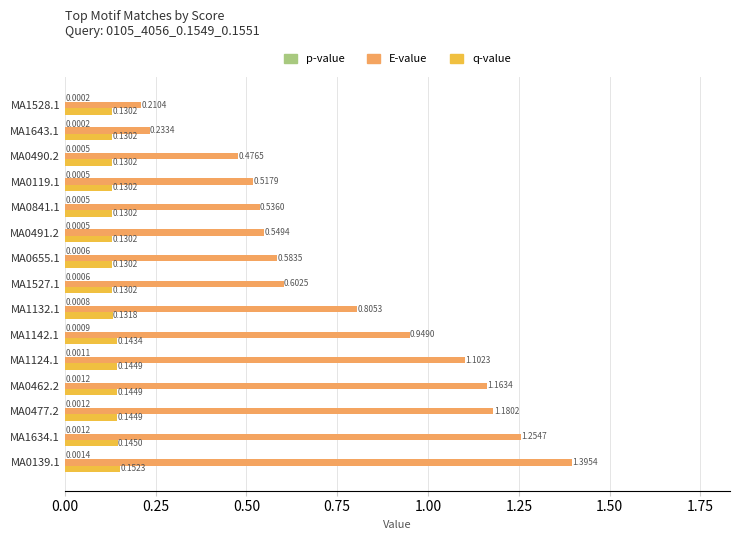

At which category is the sum across all series the highest?

MA0139.1